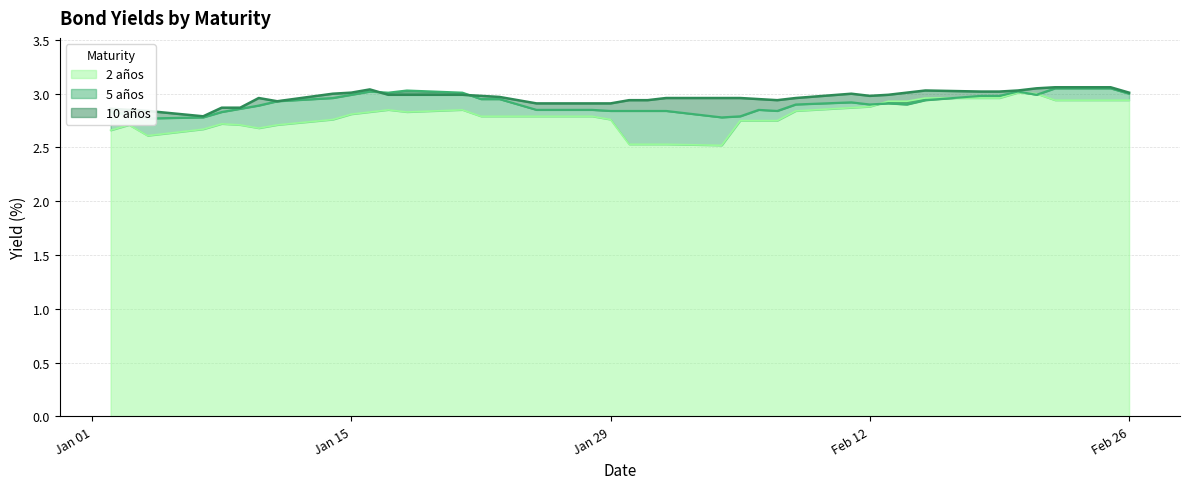

True or false: 2 años has a value of 4.5 at 14-01-2013.

False